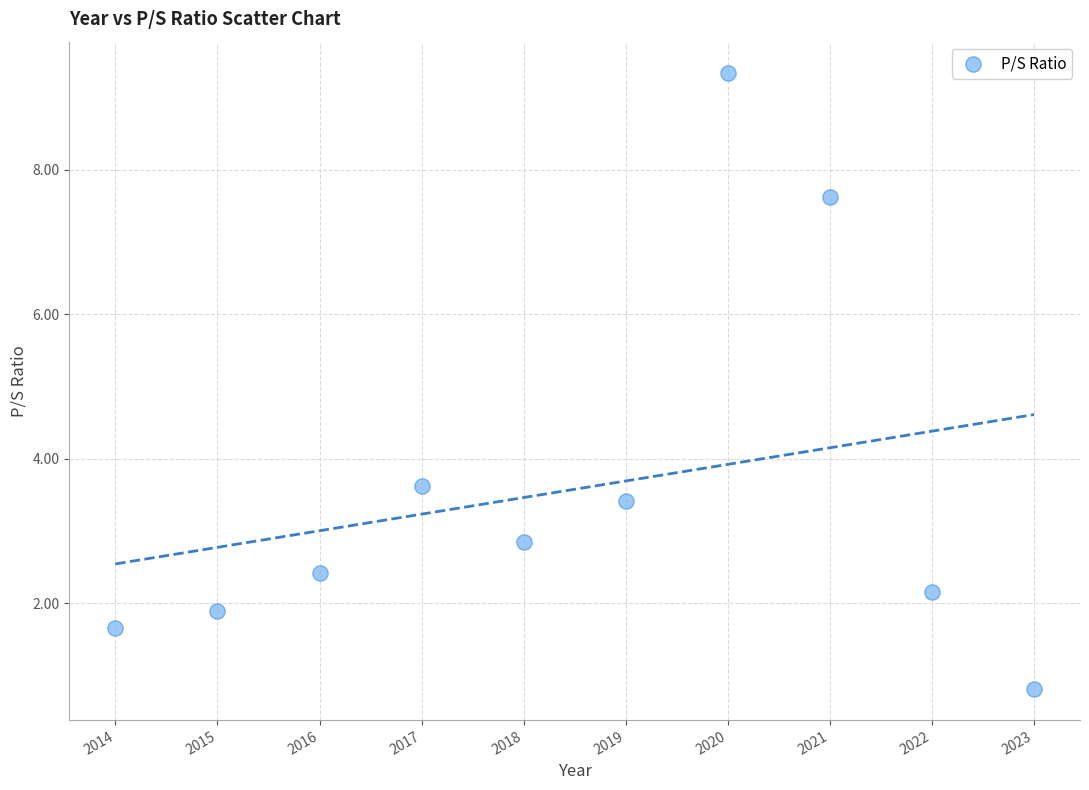

What Y value in the scatter plot is closest to 5?

3.6